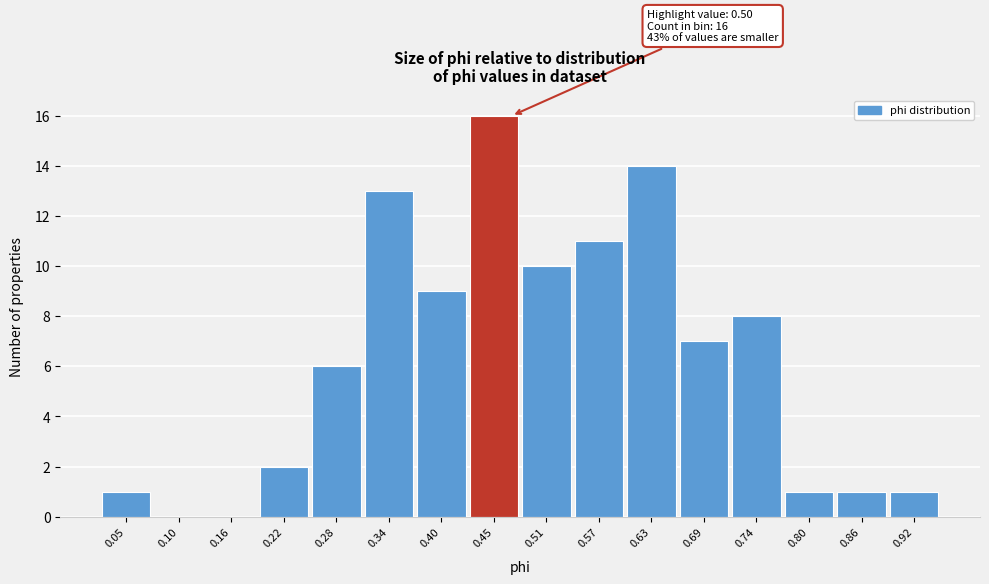

Reading right to left, what are all the values shown in this chart?

0.92=1	0.86=1	0.80=1	0.74=8	0.69=7	0.63=14	0.57=11	0.51=10	0.45=16	0.40=9	0.34=13	0.28=6	0.22=2	0.16=0	0.10=0	0.05=1